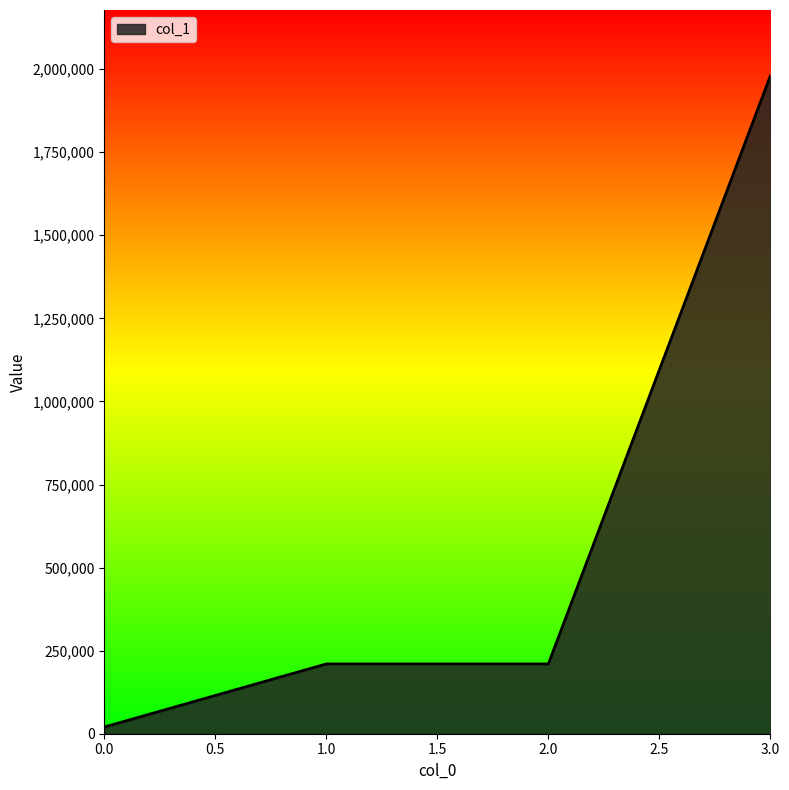

Reading left to right, transcribe all the data shown in this chart.

0.0=20160	1.0=210000	2.0=210000	3.0=1980000